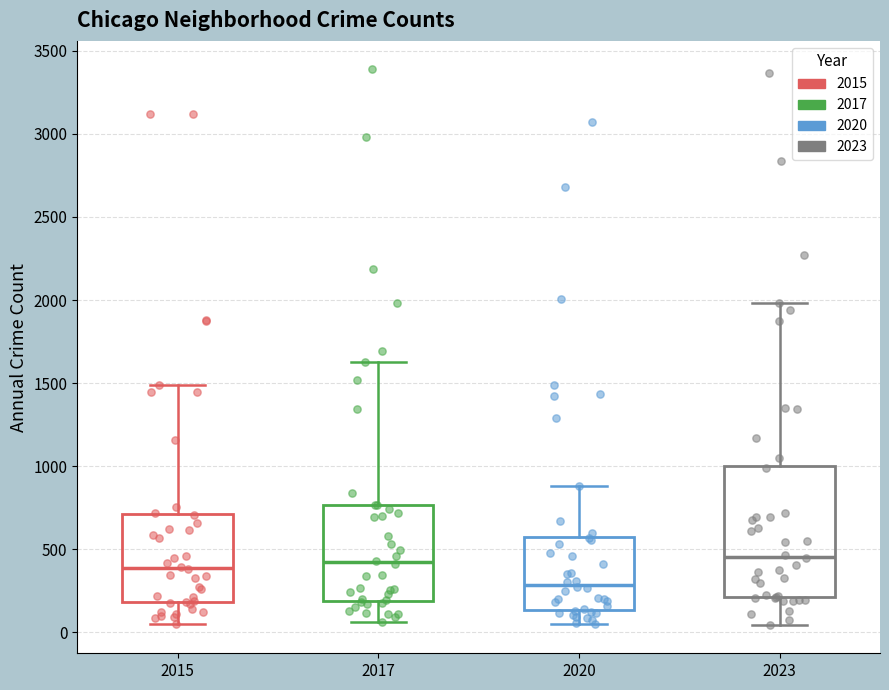

Where does the median line of the box at x = 2020 sit on the y-axis? The values are not printed on the chart, so give them approximately, as read against the axis.

300